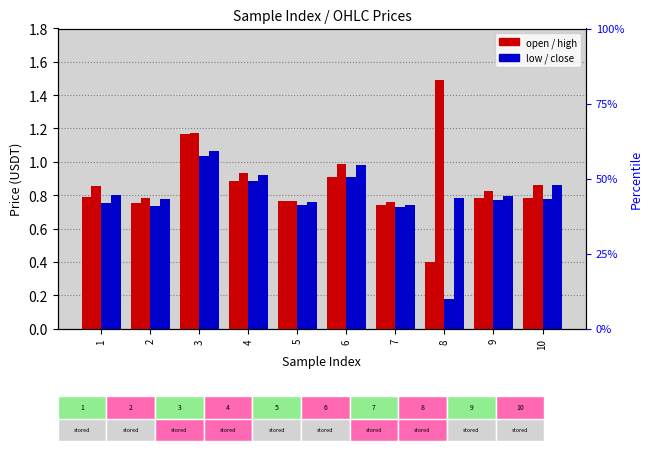

Reading left to right, list all the values displayed in this chart.

open: 1=0.8	2=0.8	3=1.2	4=0.9	5=0.8	6=0.9	7=0.7	8=0.4	9=0.8	10=0.8
high: 1=0.9	2=0.8	3=1.2	4=0.9	5=0.8	6=1.0	7=0.8	8=1.5	9=0.8	10=0.9
low: 1=0.8	2=0.7	3=1.0	4=0.9	5=0.7	6=0.9	7=0.7	8=0.2	9=0.8	10=0.8
close: 1=0.8	2=0.8	3=1.1	4=0.9	5=0.8	6=1.0	7=0.7	8=0.8	9=0.8	10=0.9